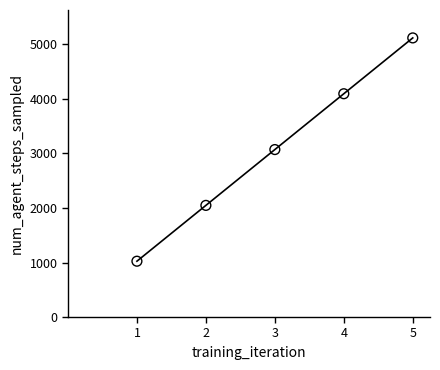

At how many categories does at least one series exceed 763?

5